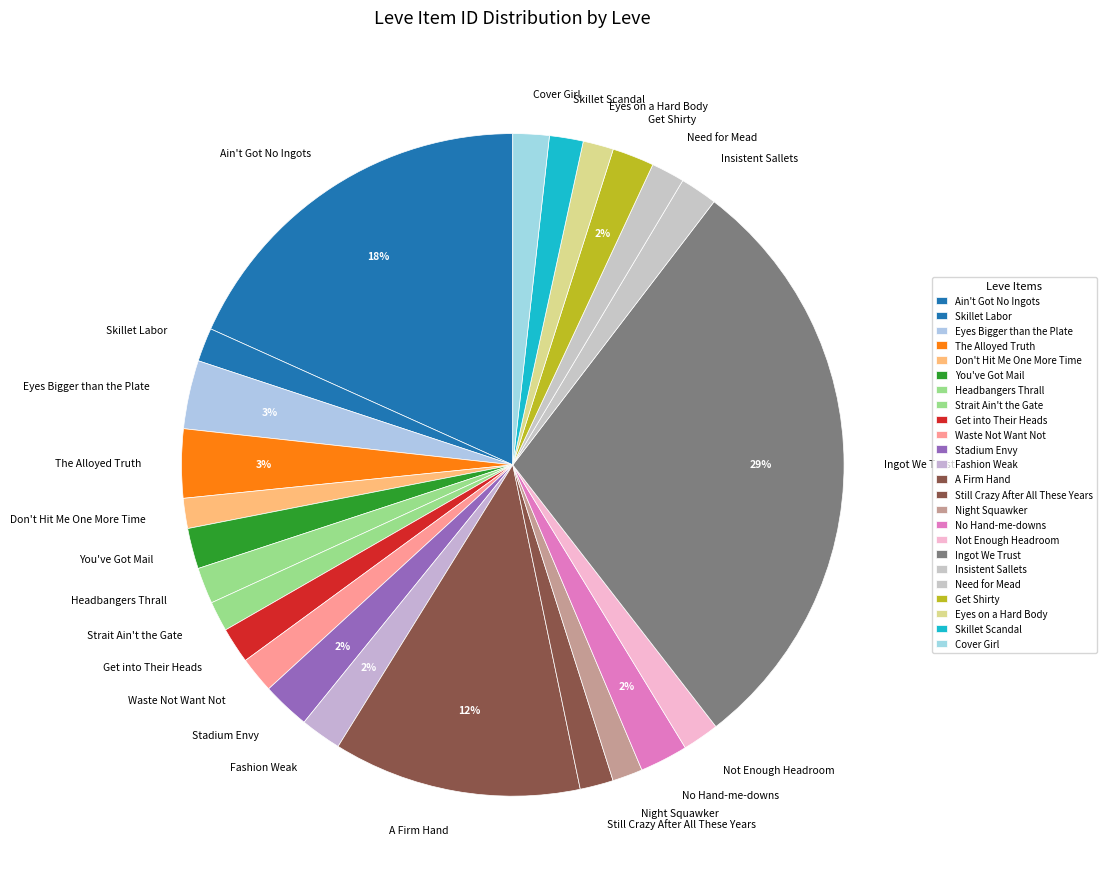

Is there any slice that represents more than half of the pie?

No